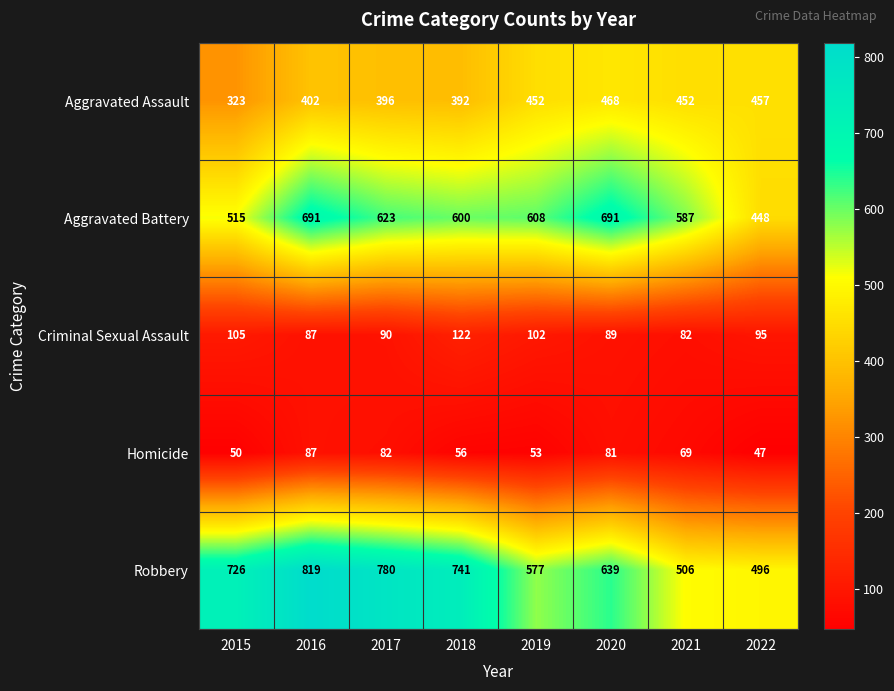

True or false: Criminal Sexual Assault has a value of 153 at 2019.

False